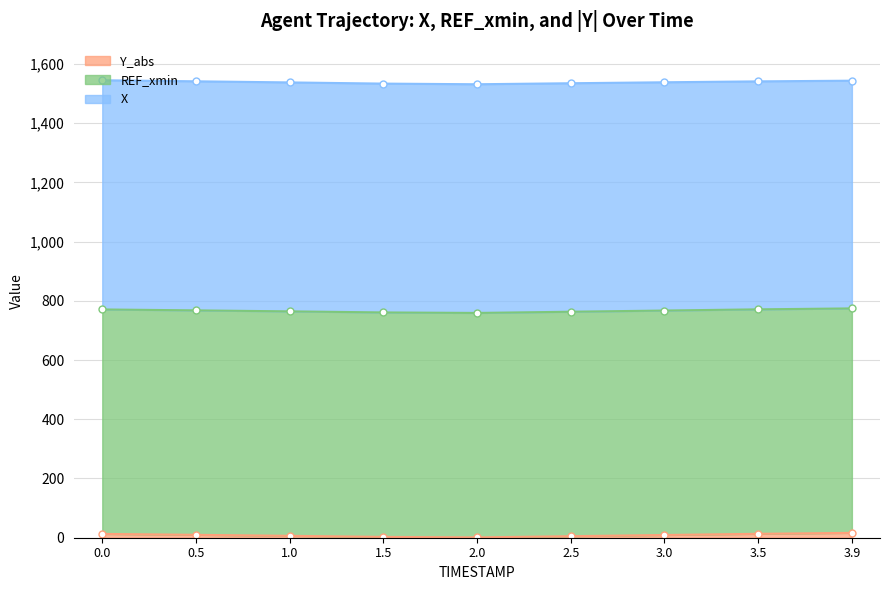

Reading left to right, extract all data points from this chart.

X: 0.0=773.9	0.5=773.4	1.0=773.0	1.5=772.7	2.0=772.2	2.5=771.5	3.0=770.7	3.5=769.8	3.9=768.9
REF_xmin: 0.0=757.9	0.5=757.9	1.0=757.9	1.5=757.9	2.0=757.9	2.5=757.9	3.0=757.9	3.5=757.9	3.9=757.9
Y_abs: 0.0=12.9	0.5=9.8	1.0=6.4	1.5=2.8	2.0=1.1	2.5=5.2	3.0=9.2	3.5=13.2	3.9=16.4